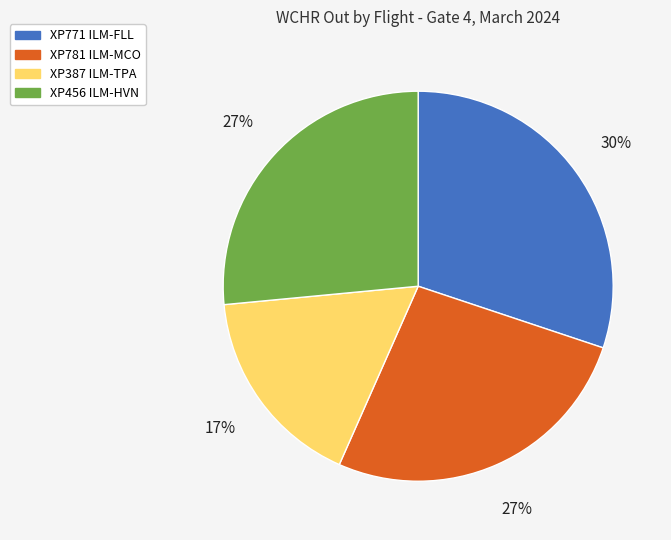

Is there any slice that represents more than half of the pie?

No